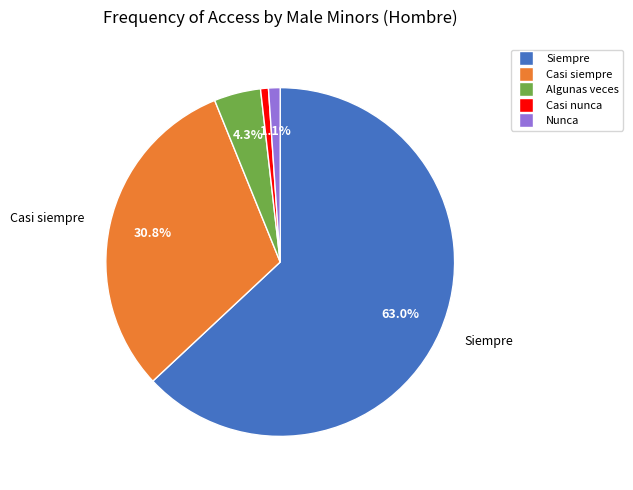

To the nearest percent, what percentage of the pie is Casi nunca?

1%